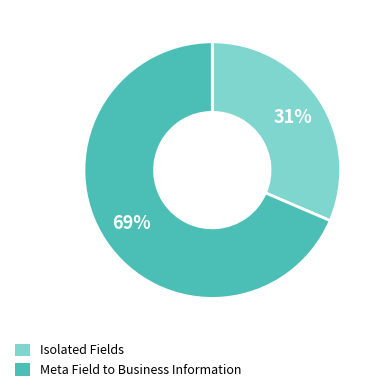

Is there any slice that represents more than half of the pie?

Yes